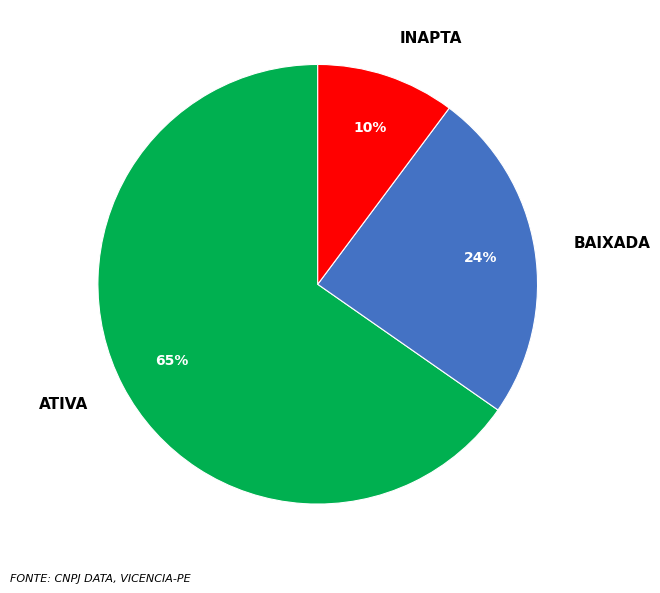

To the nearest percent, what percentage of the pie is INAPTA?

10%